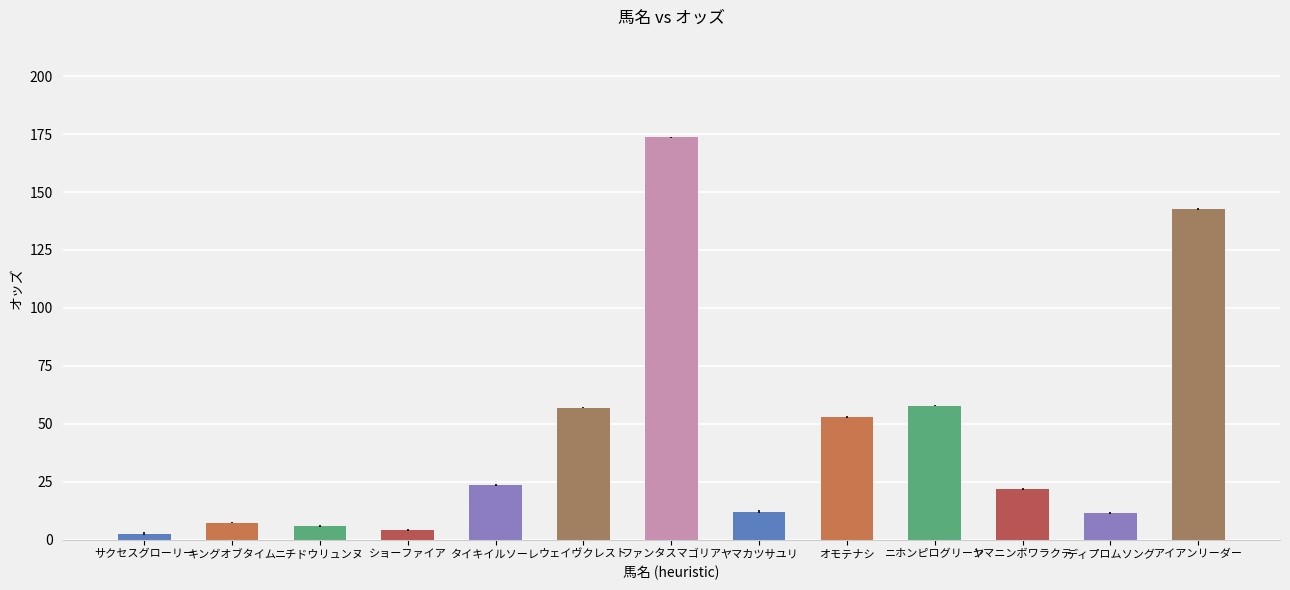

What is the difference between the second highest and minimum values?

140.1